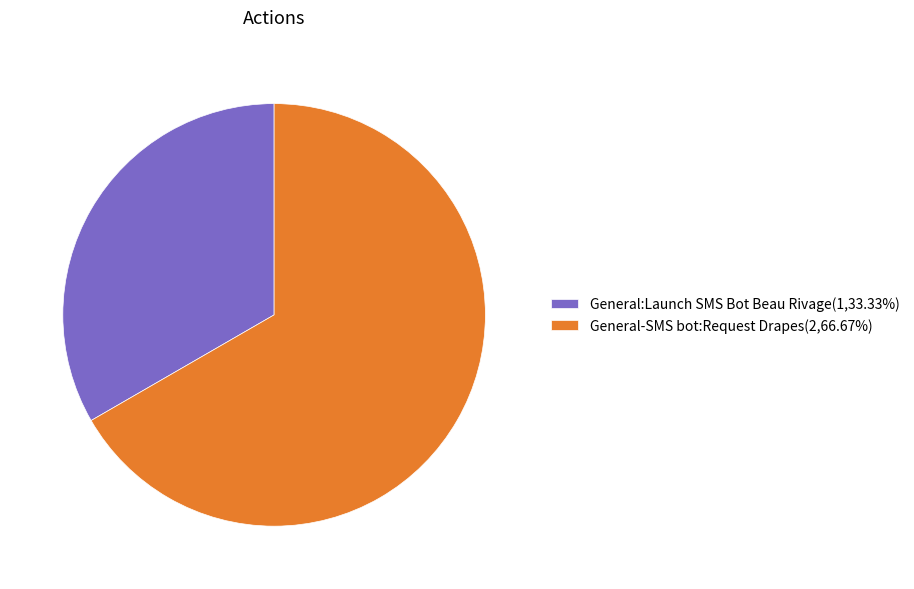

Rank the categories by value from highest to lowest.

General-SMS bot:Request Drapes, General:Launch SMS Bot Beau Rivage